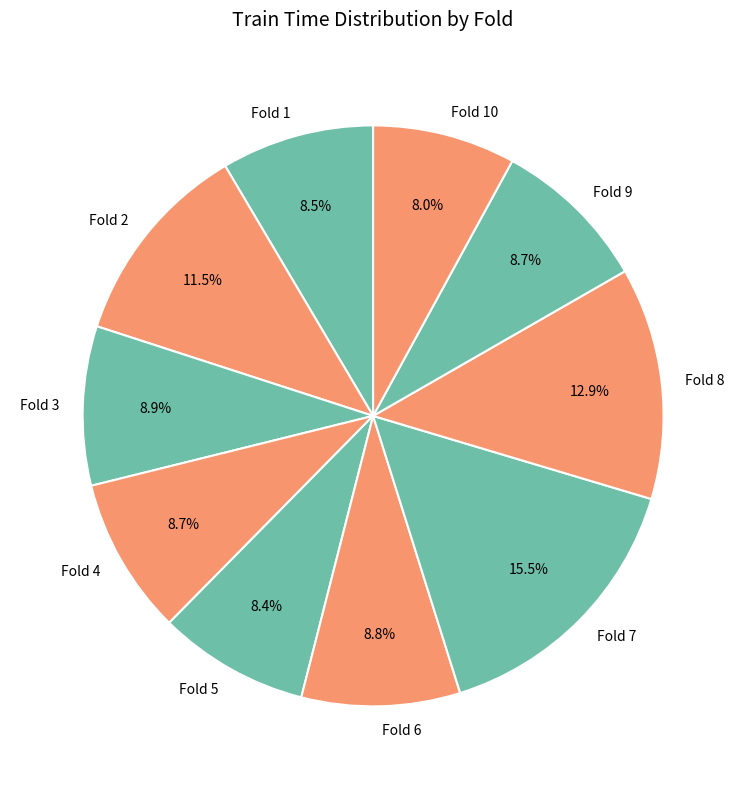

Which has a higher value, Fold 3 or Fold 7?

Fold 7